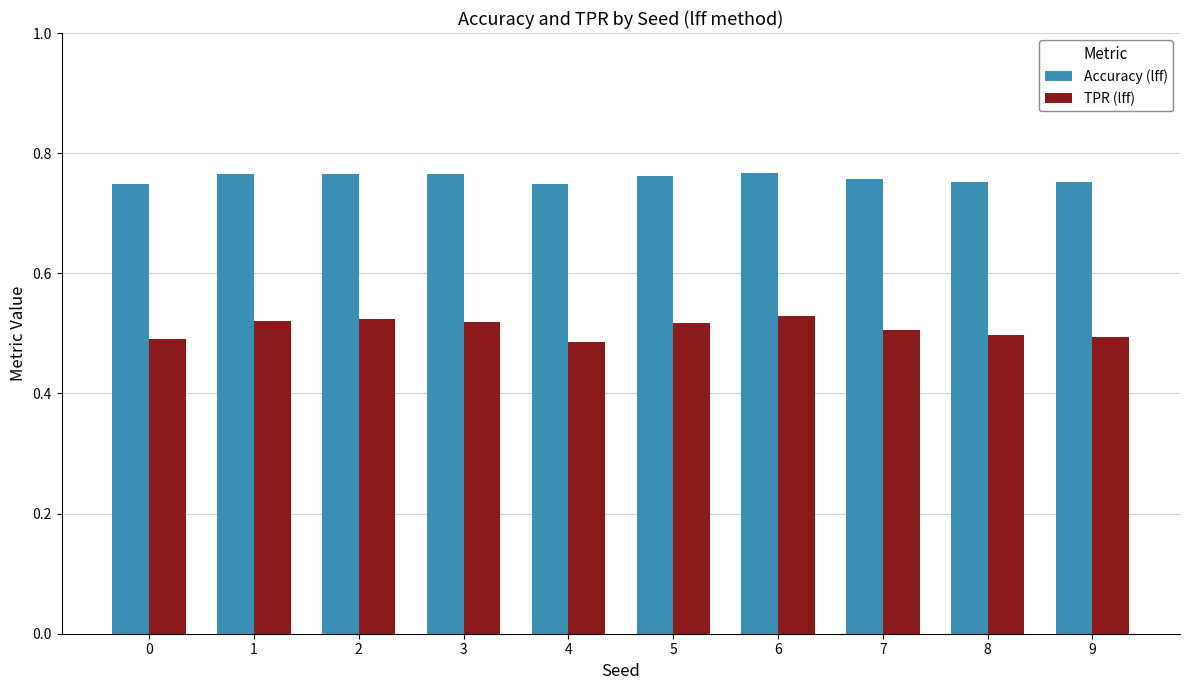

Count the TPR (lff) values in the range 0 to 1.

10